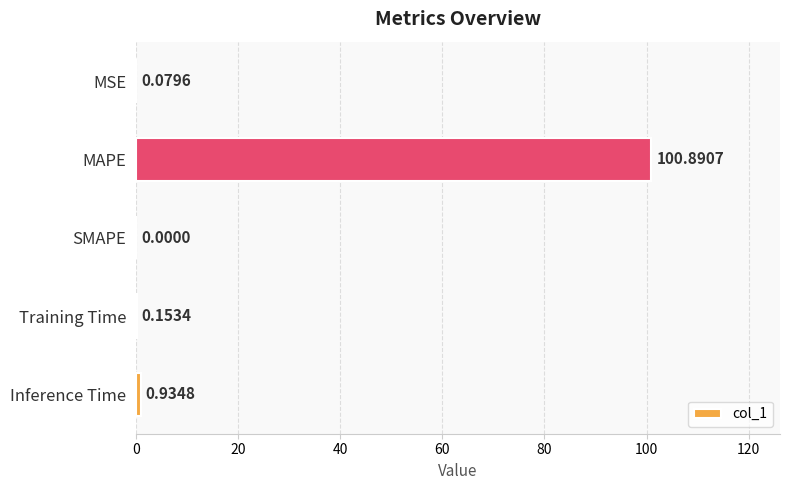

Which label corresponds to the largest value in the chart?

MAPE